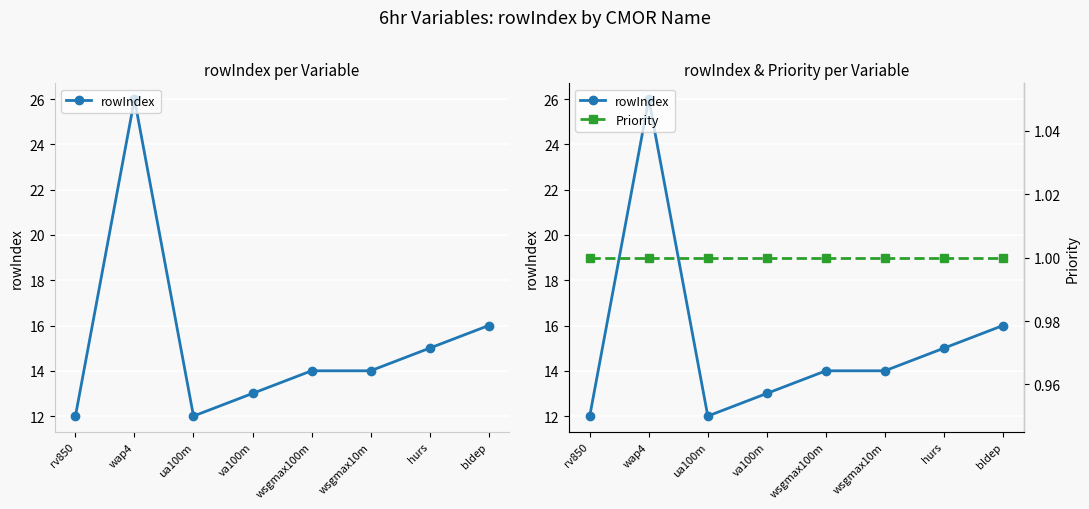

The rowIndex series shows 14 at wsgmax10m. True or false?

True